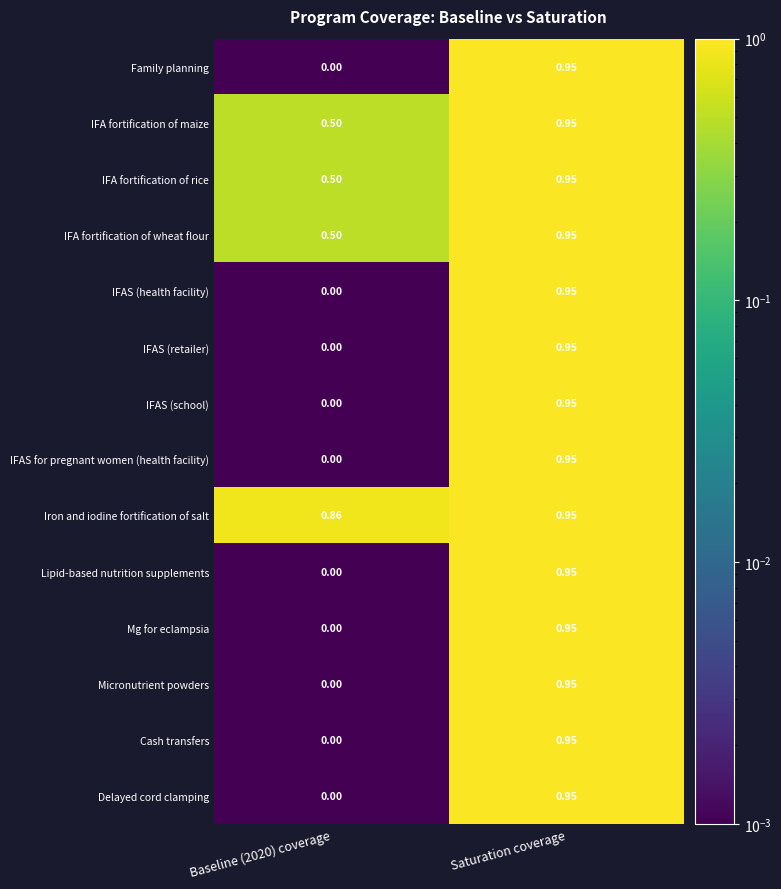

Which series has the largest total across all categories?

Iron and iodine fortification of salt